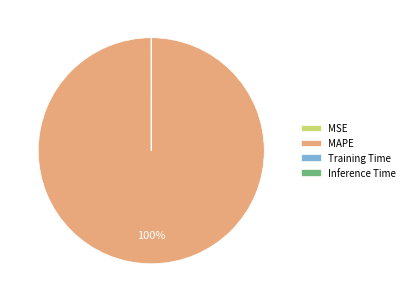

Which slice is the largest?

MAPE